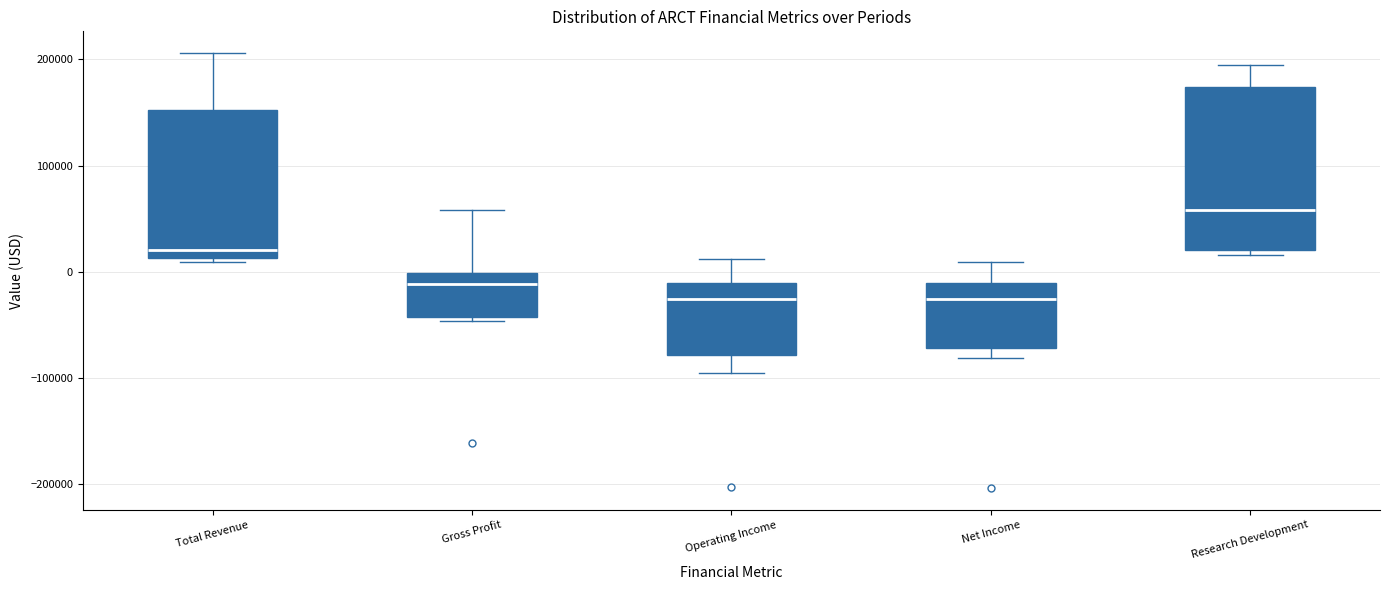

Where is the upper edge of the box for Research Development on the y-axis? The values are not printed on the chart, so give them approximately, as read against the axis.

170000